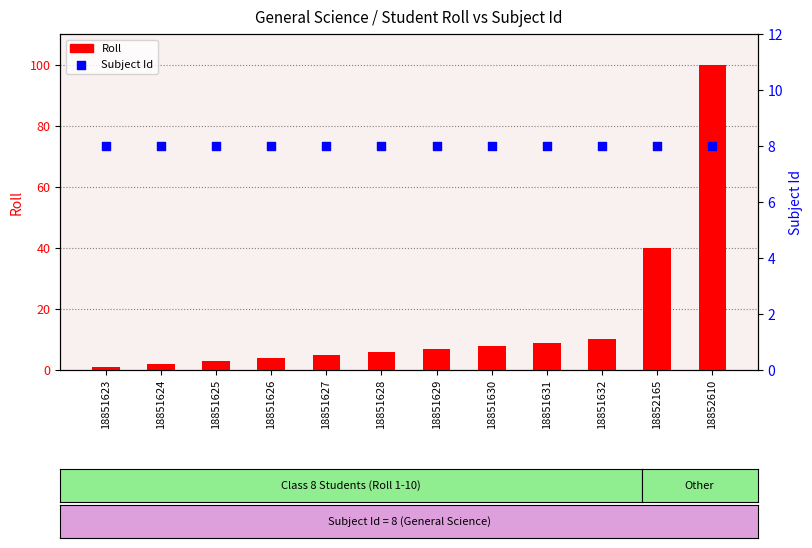

What is the total value across all series at 18852610?

108